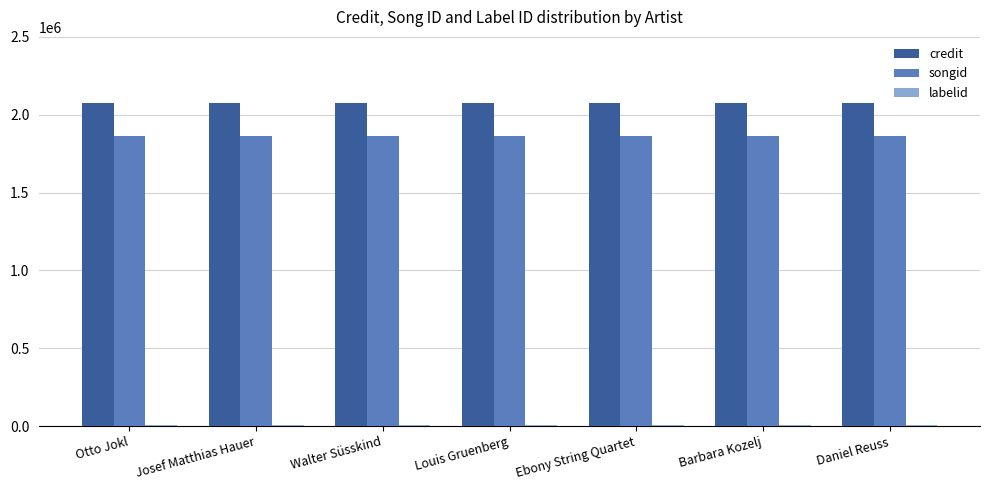

How many bars are there in each group?

3